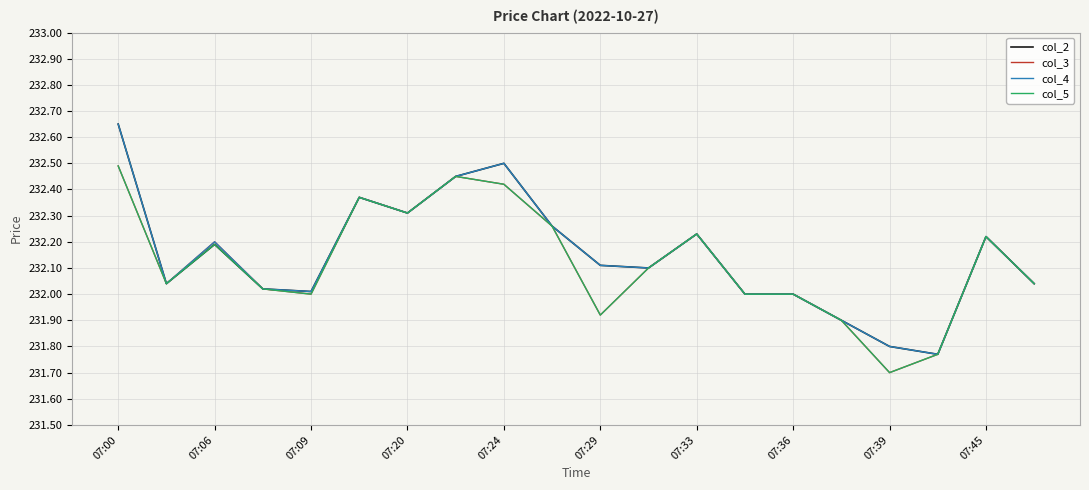

What is the minimum value shown in the chart?

231.7